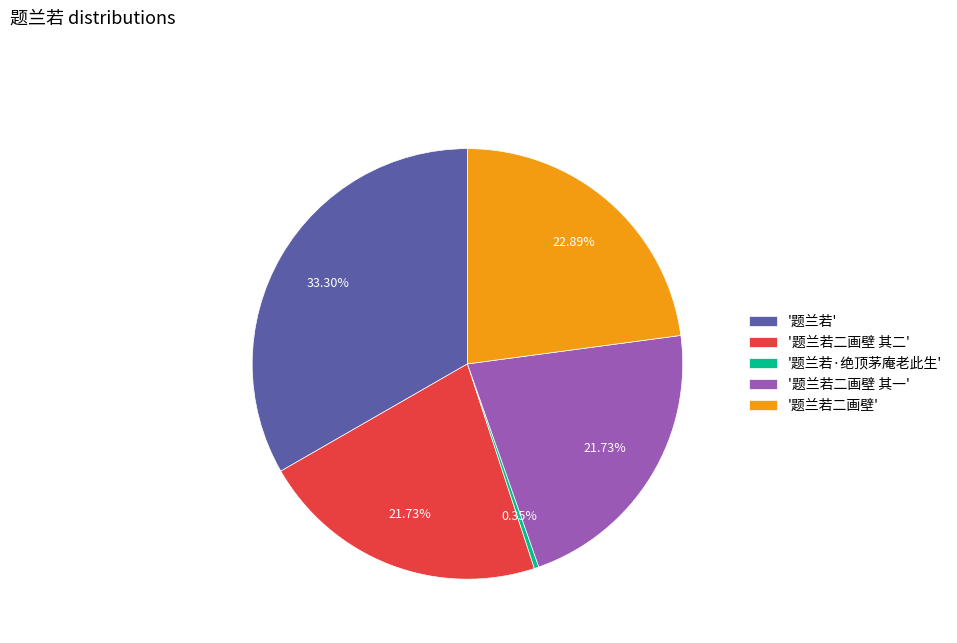

Count the number of slices in the pie.

5